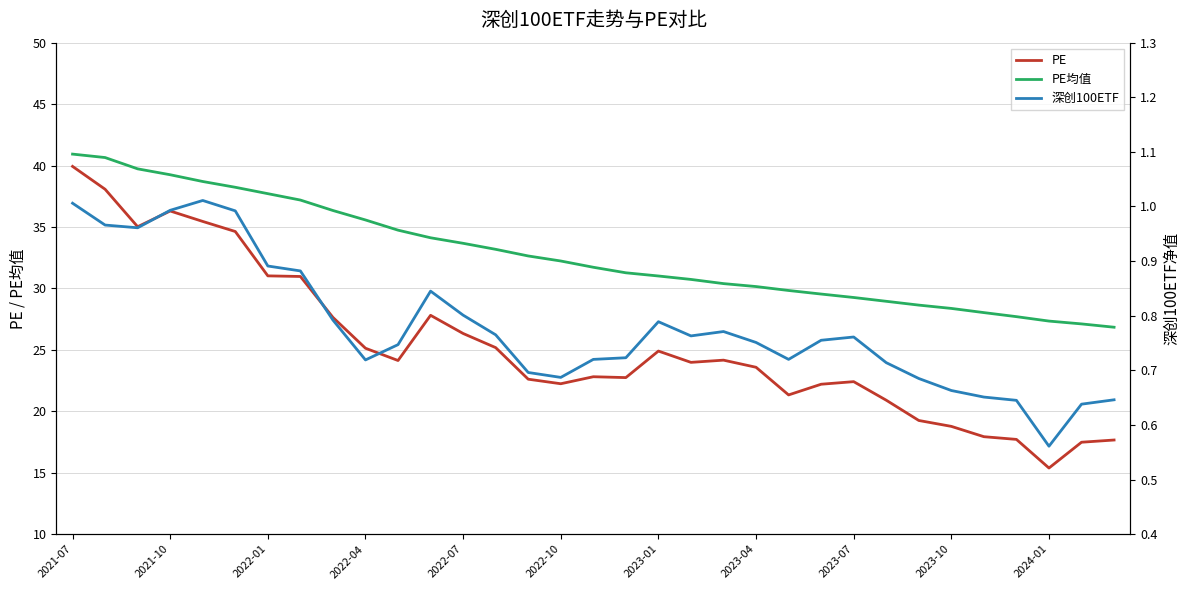

True or false: PE and PE均值 intersect in this chart.

False